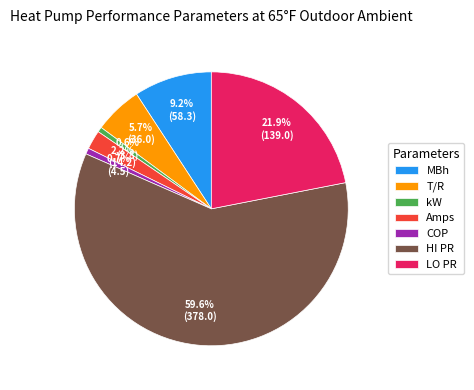

What is the largest slice in the pie chart?

HI PR